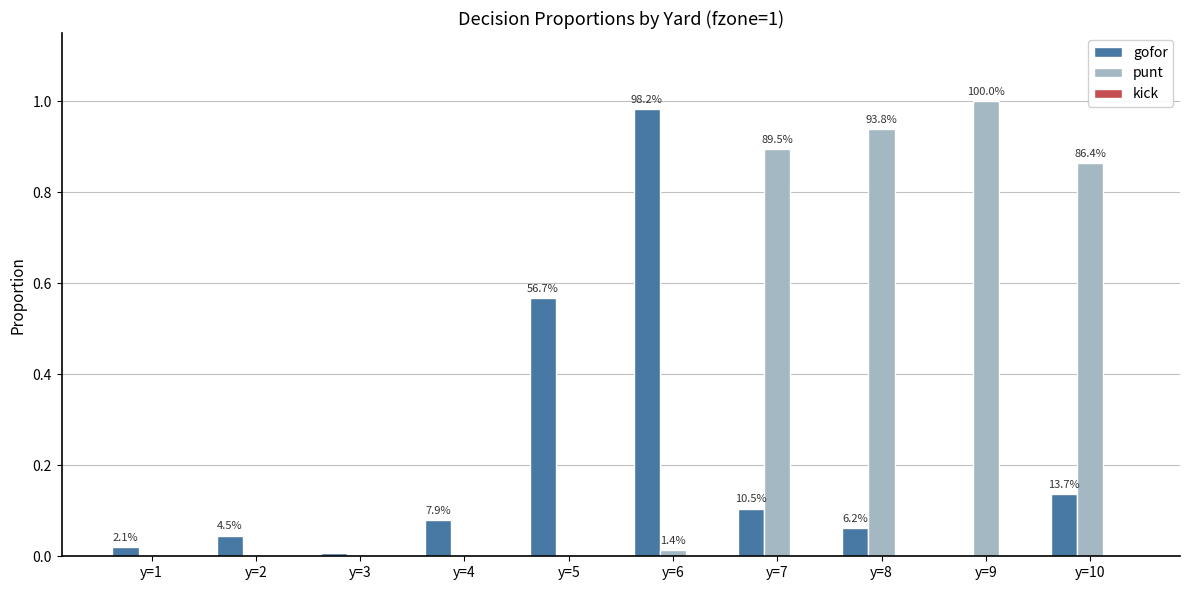

Are the bars horizontal?

No